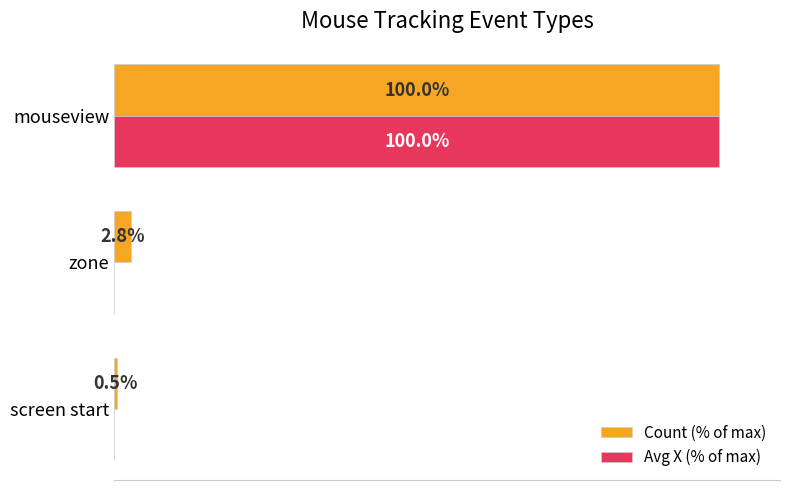

Is the value of Count (% of max) at zone greater than the value of Avg X (% of max) at zone?

Yes